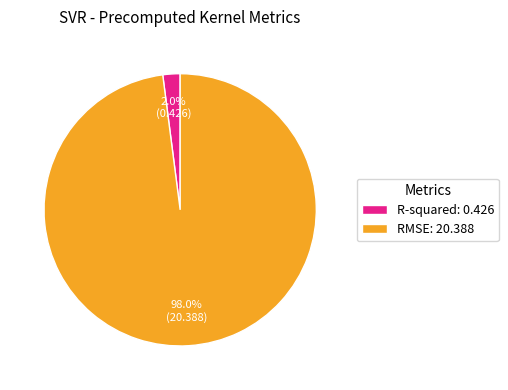

Which category accounts for the majority?

RMSE